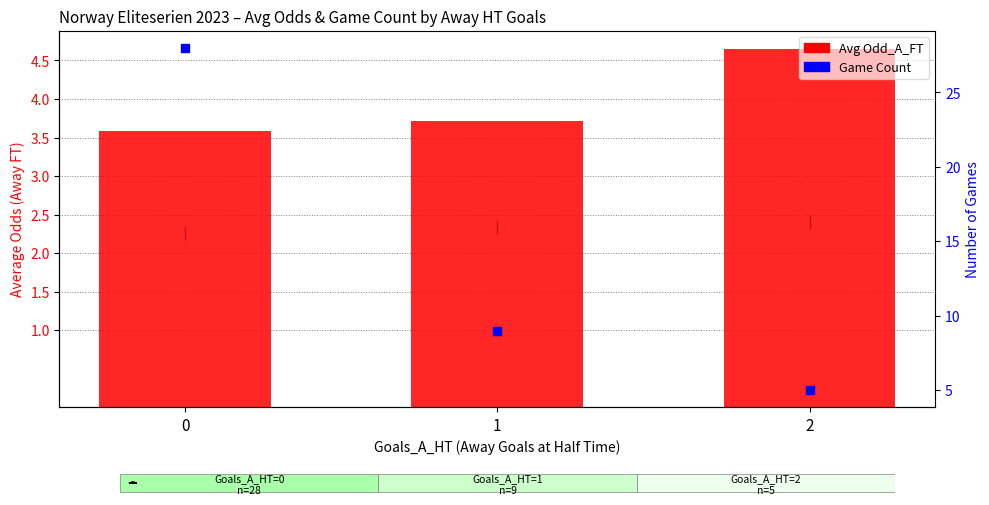

Which series reaches the maximum Y coordinate?

Game Count